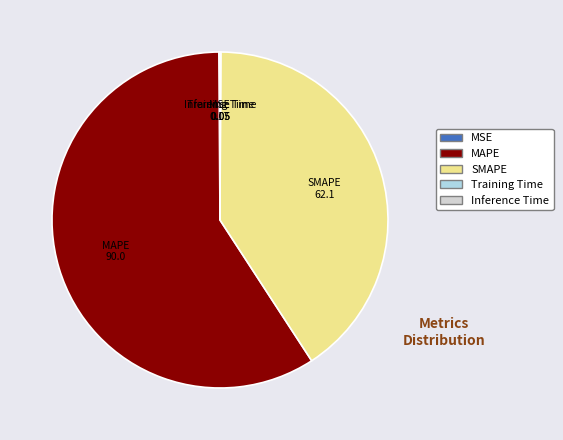

What is the largest slice in the pie chart?

MAPE